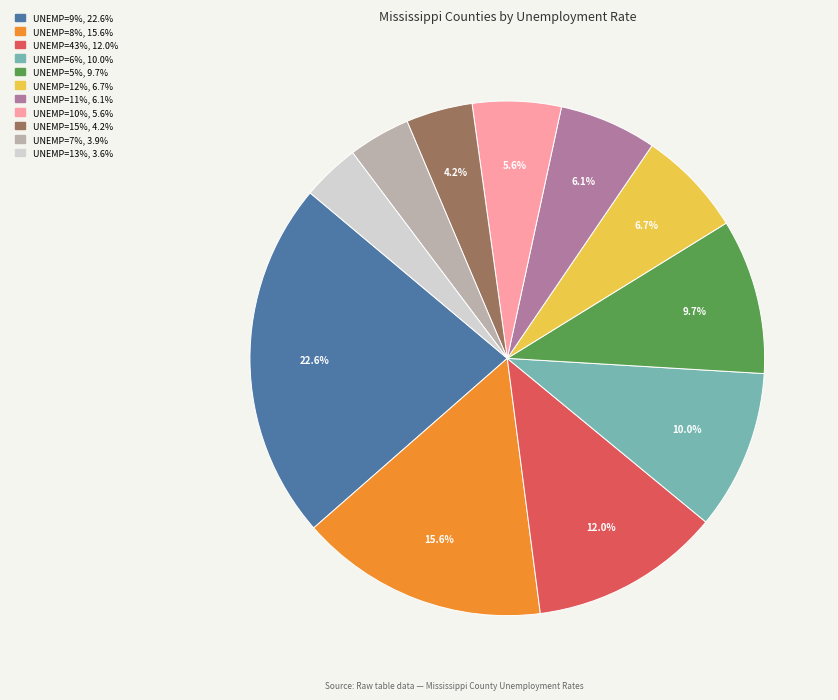

Does any single category account for the majority?

No